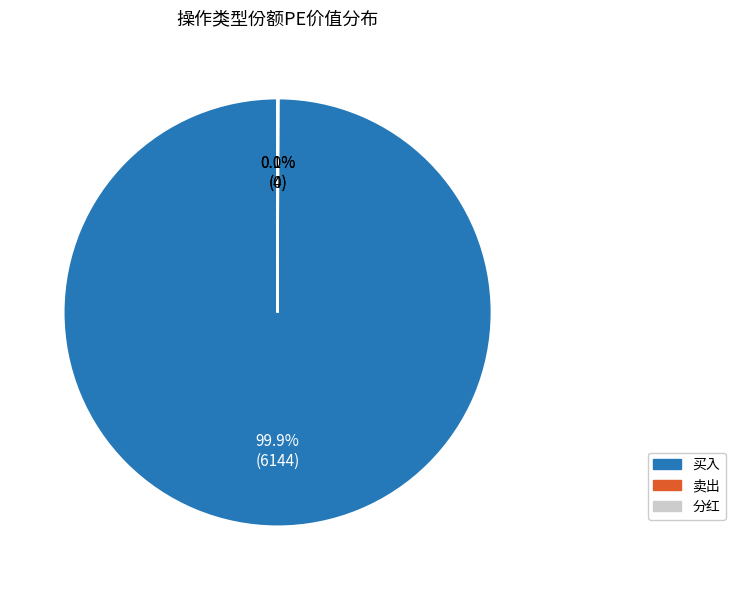

Which slice is the largest?

买入